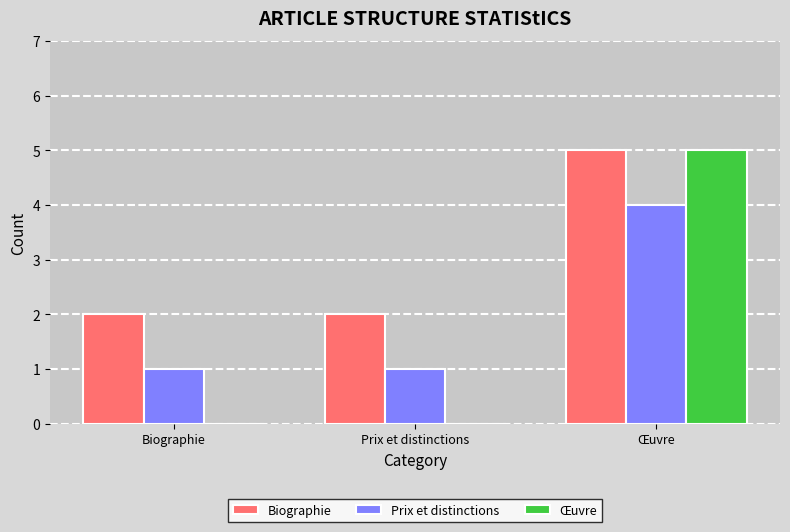

What value does the Biographie series have at Biographie?

2